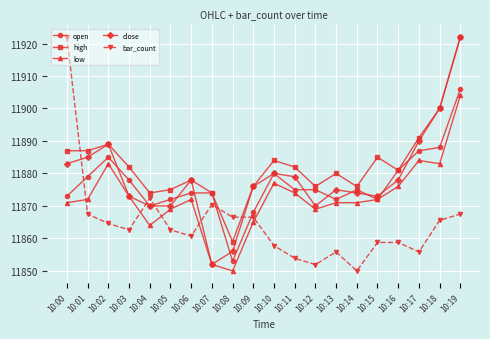

Where does the bar_count series first go above 11862?

10:00